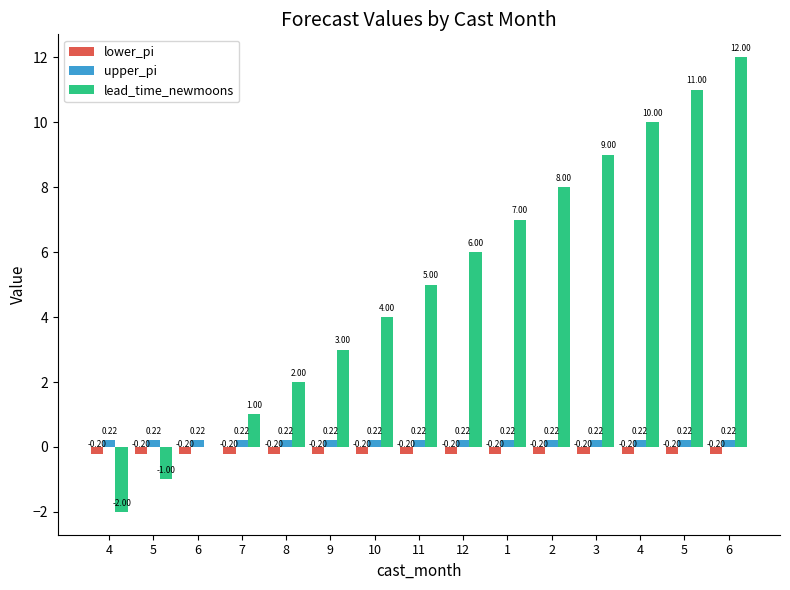

Which series has the largest total across all categories?

lead_time_newmoons